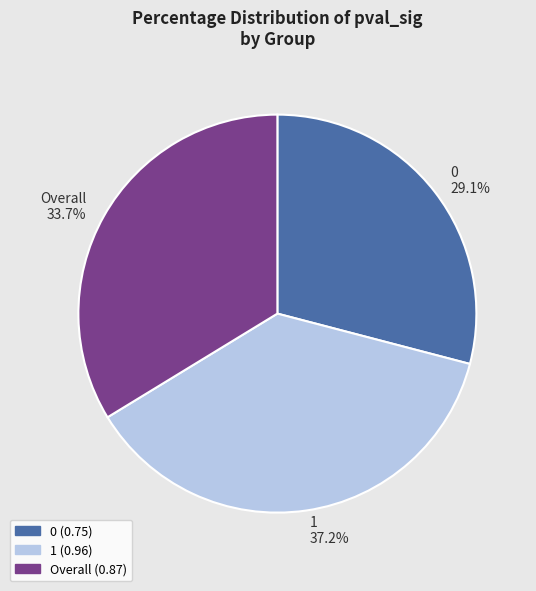

Count the number of slices in the pie.

3